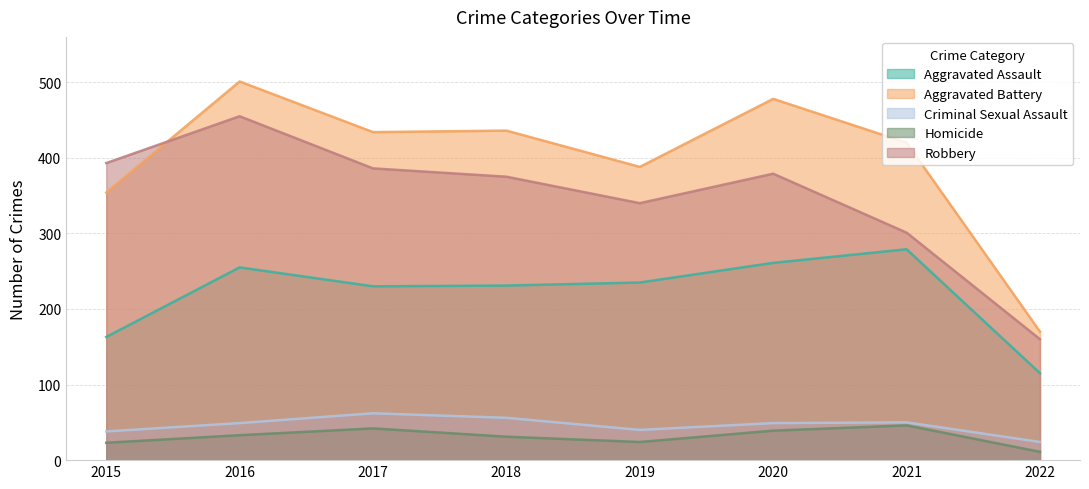

True or false: Homicide has more than 0 points higher than both neighbors.

True